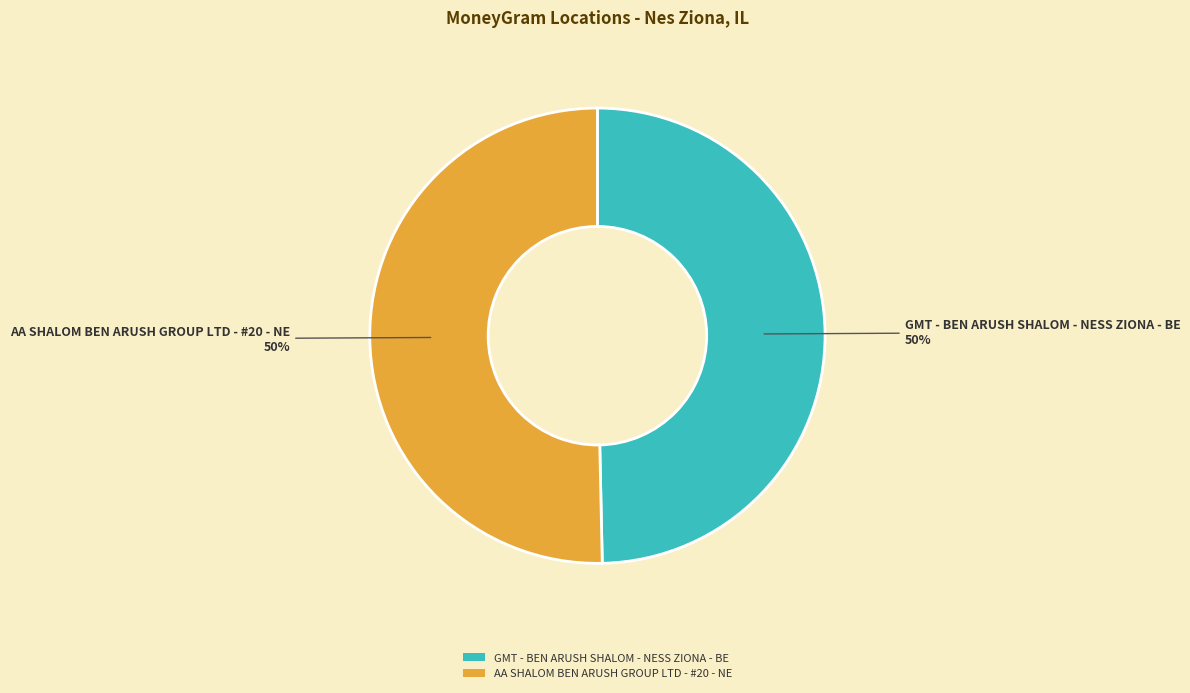

True or false: GMT - BEN ARUSH SHALOM - NESS ZIONA - BE accounts for 62% of the total.

False